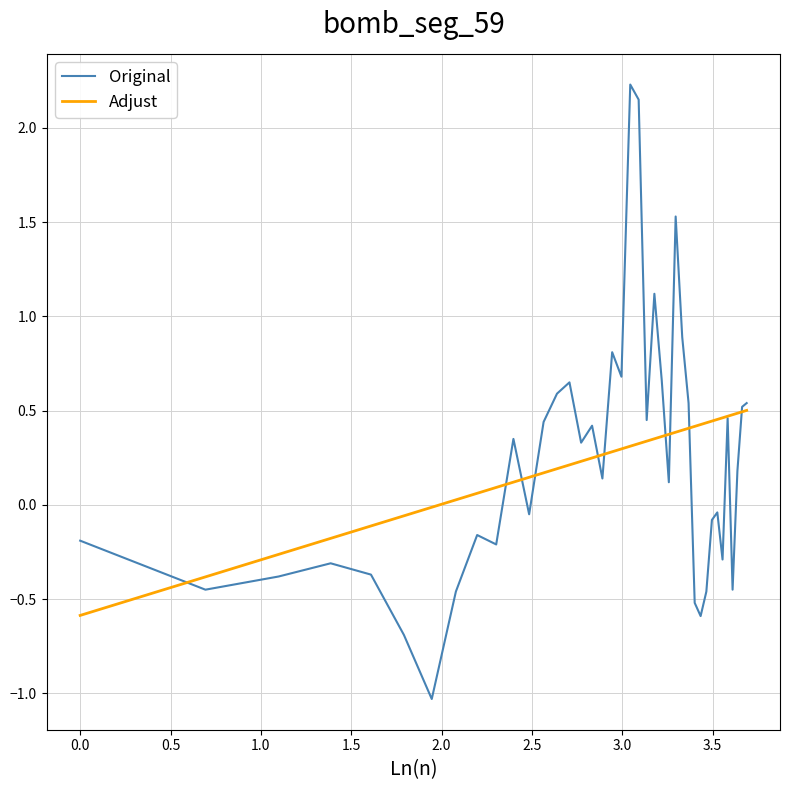

Which series has the widest spread of values?

Original